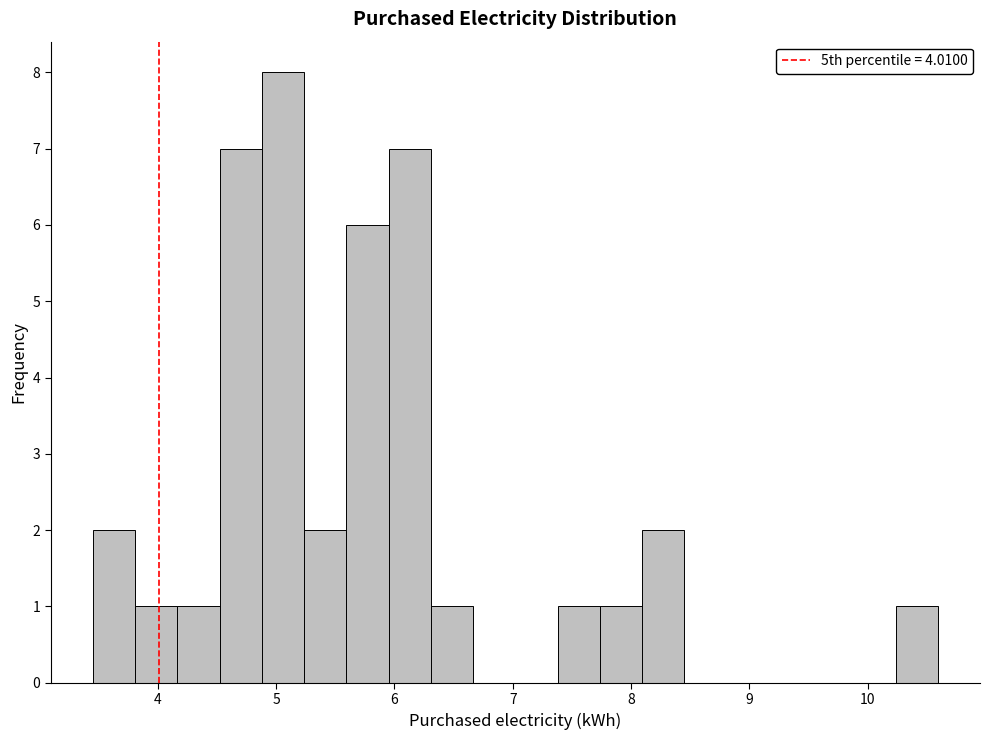

Around what value on the x-axis is the tallest bar? Give the approximate position of its centre, as read against the axis.

5.1